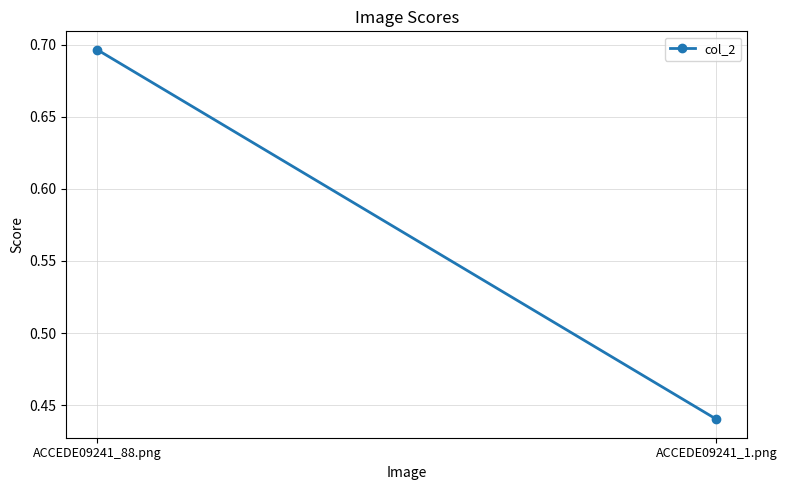

What is the difference between the maximum and minimum values?

0.3